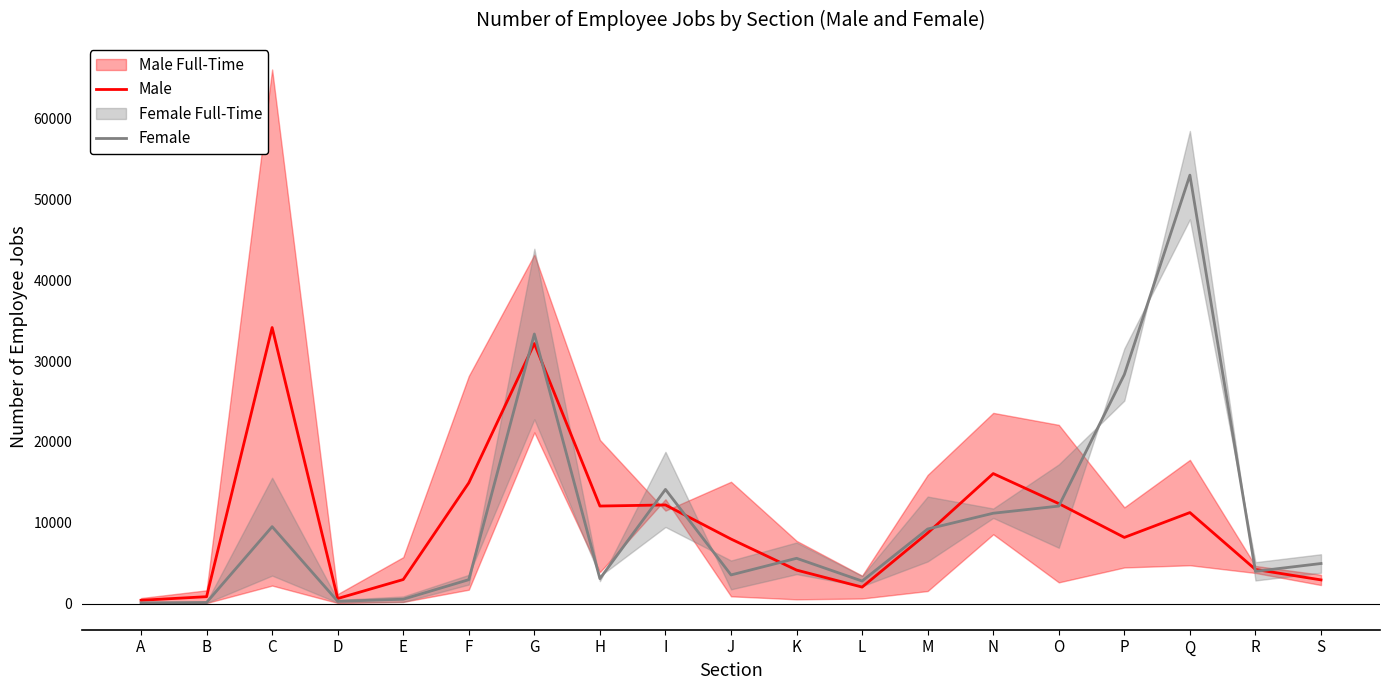

Where is Male nearest to the value 17281?

N